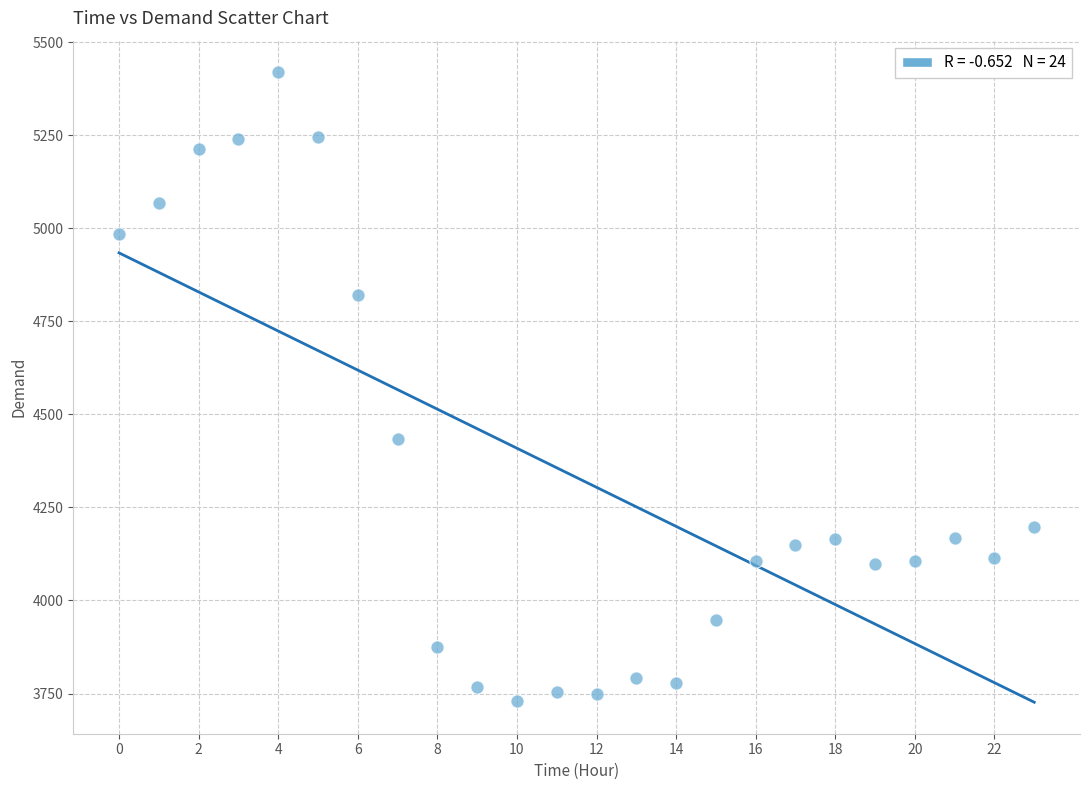

What Y value in the scatter plot is closest to 4575?

4434